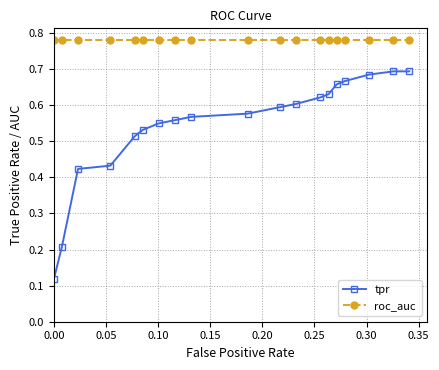

Does the chart have visible grid lines?

Yes